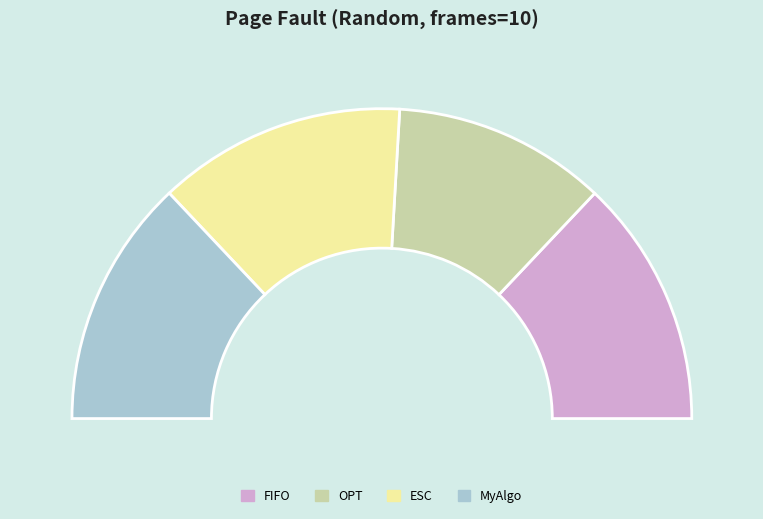

What portion of the pie excludes MyAlgo?

74.1%